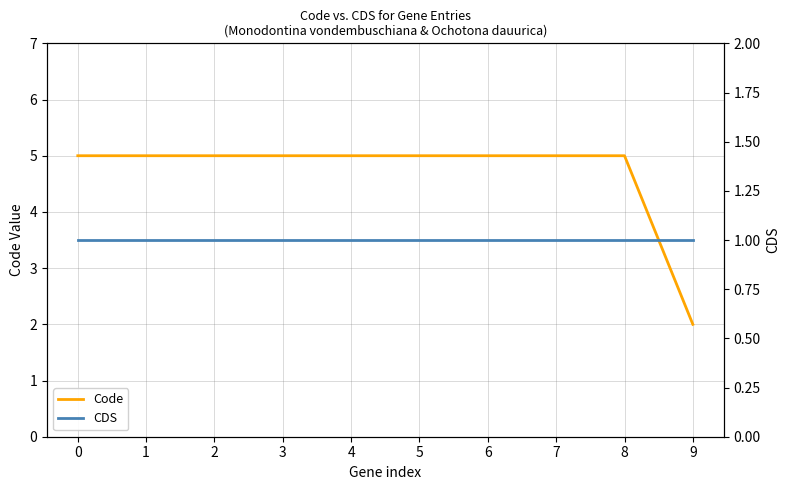

True or false: CDS and Code intersect in this chart.

False